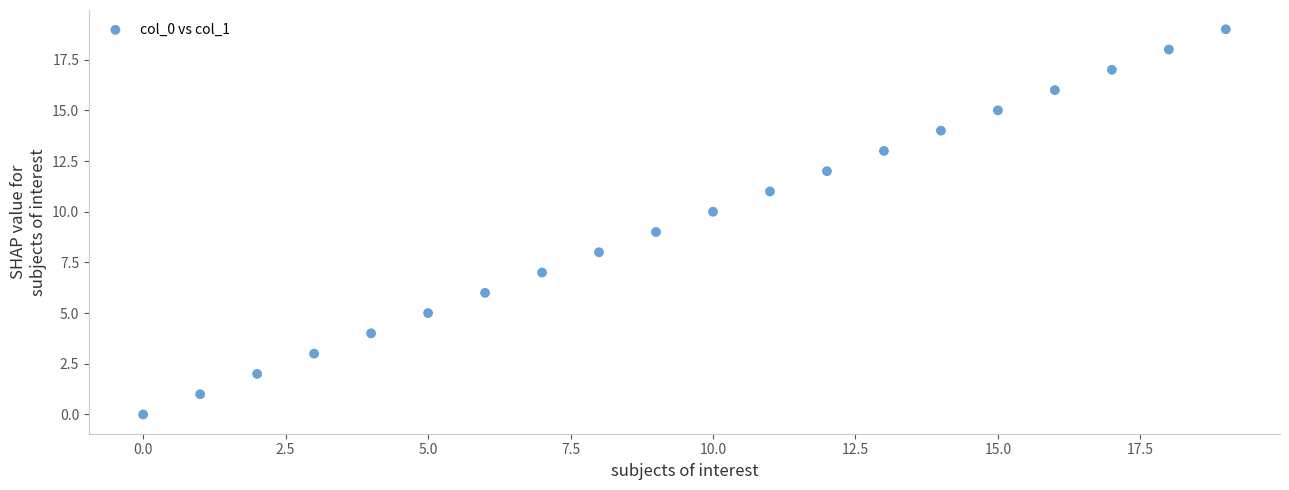

What is the range of Y values (max minus min)?

19